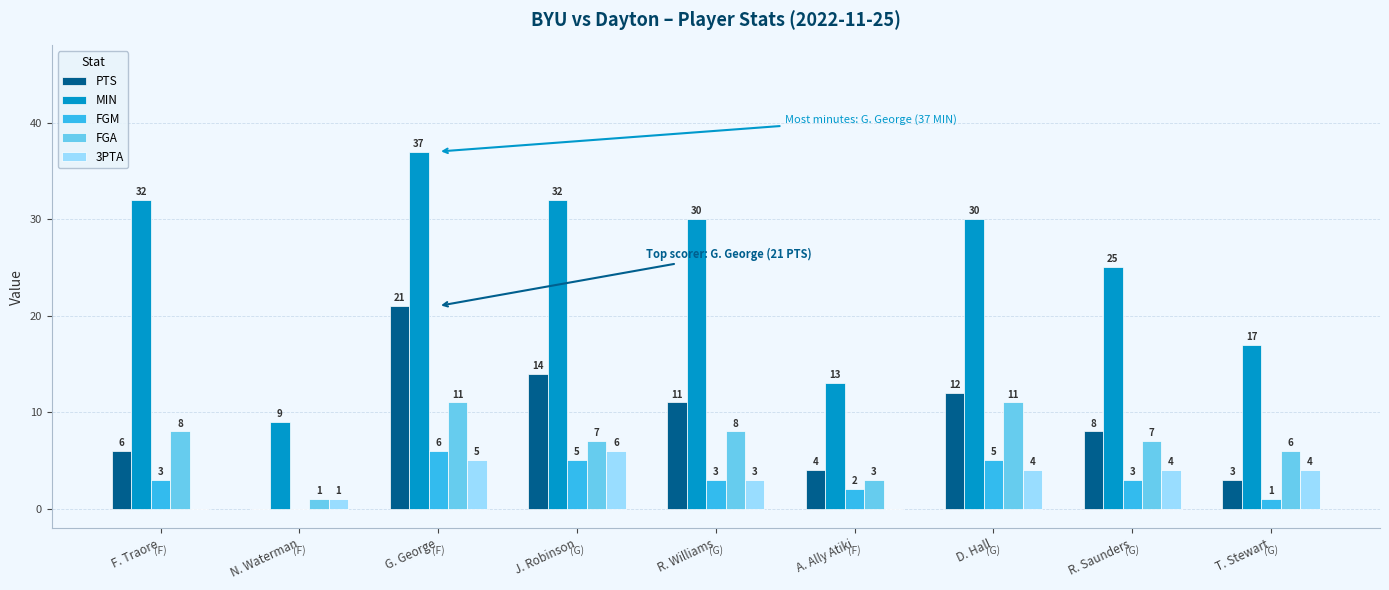

What is the total value across all series at G. George?

80